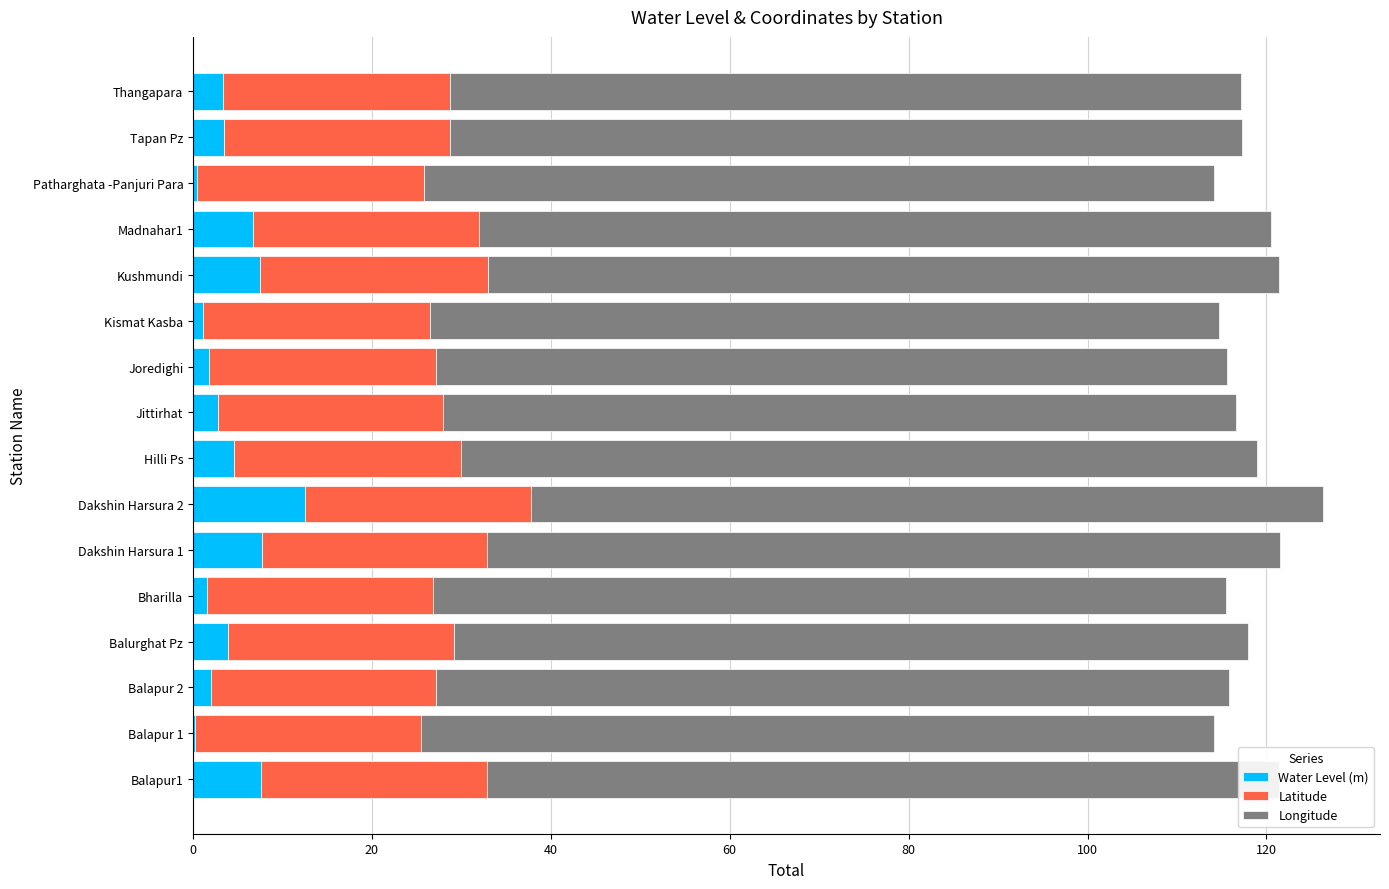

What is the total value across all series at Thangapara?

117.2